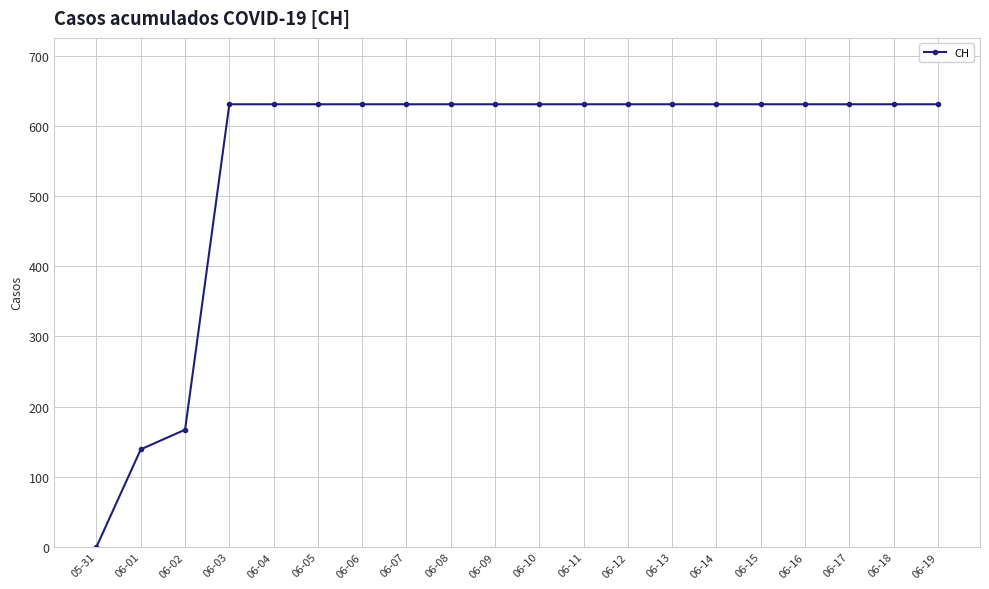

True or false: the data shows 307 at 06-15.

False